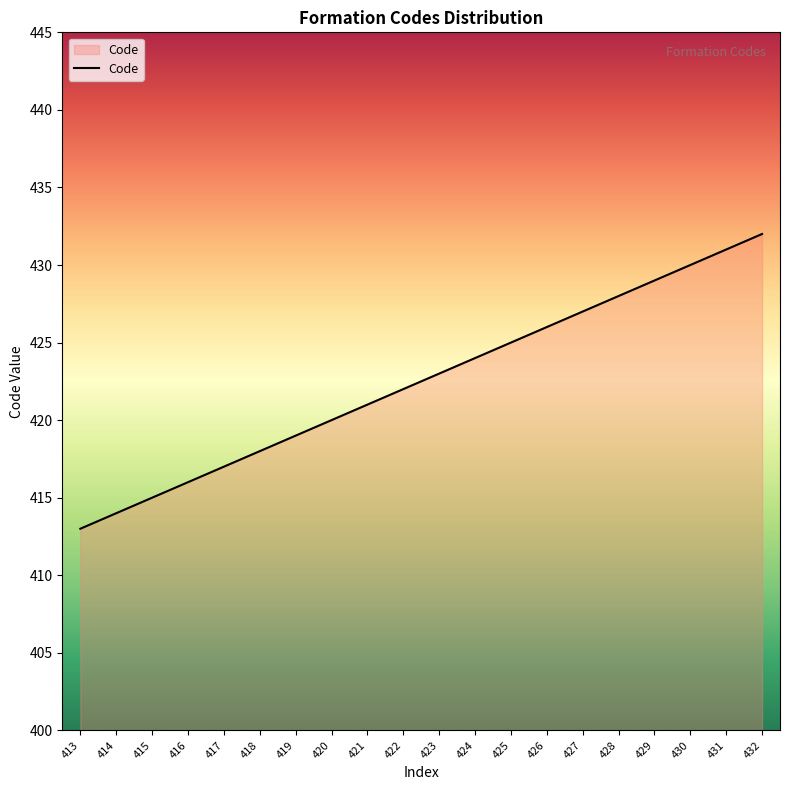

Approximately how many times larger is the value at 416 compared to 430?

1.0